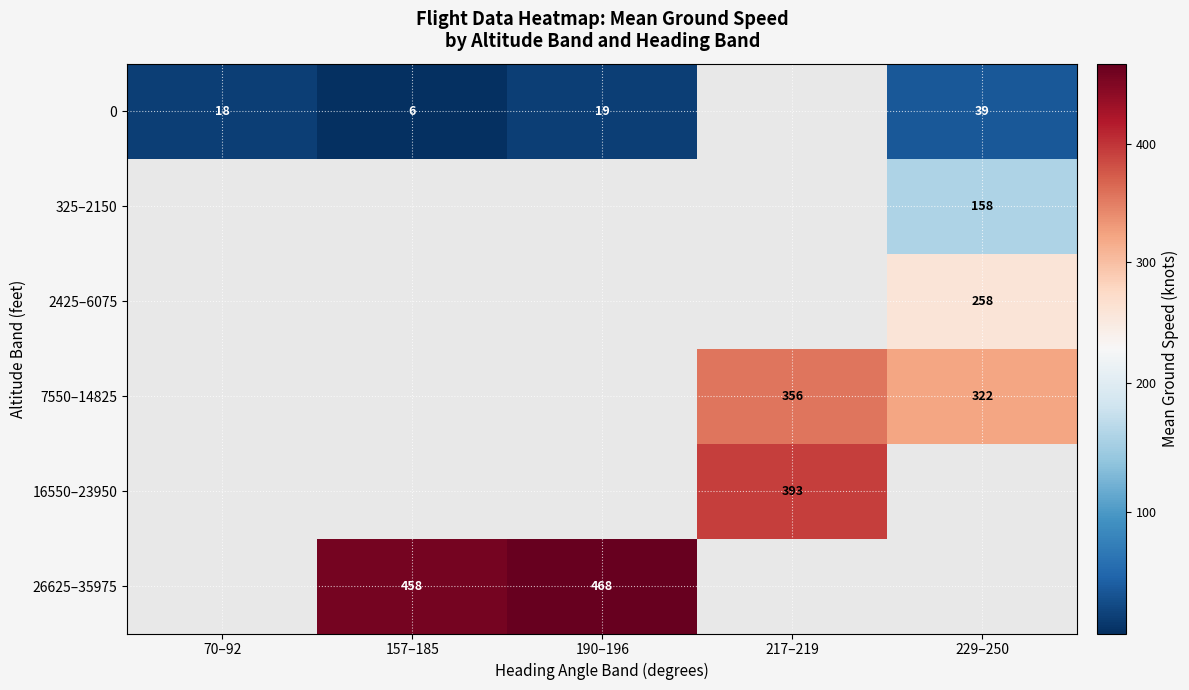

The 0 series shows 19.0 at 190–196. True or false?

True